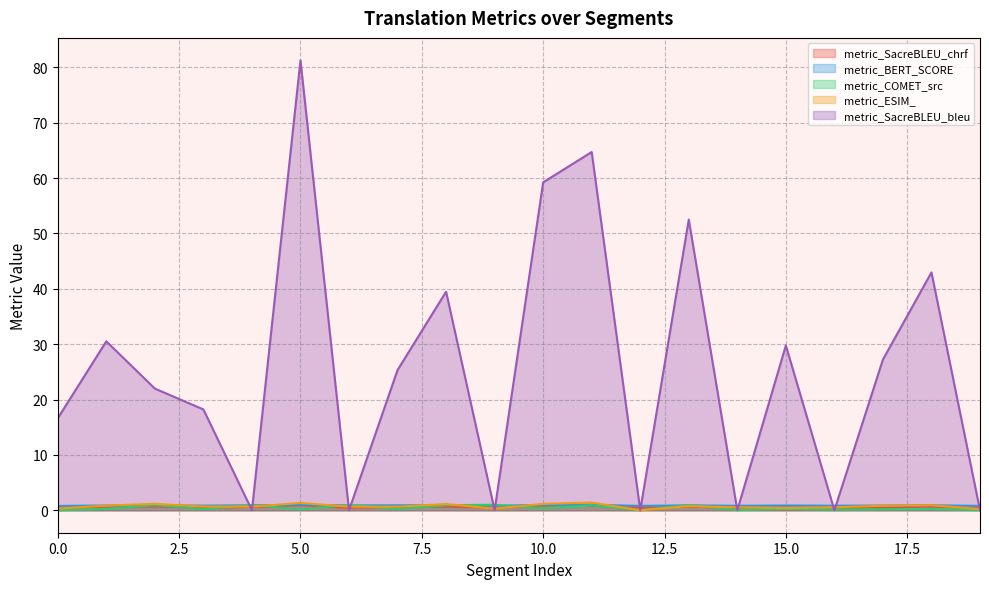

List the series in order of their peak value, highest first.

metric_SacreBLEU_bleu, metric_ESIM_, metric_COMET_src, metric_BERT_SCORE, metric_SacreBLEU_chrf